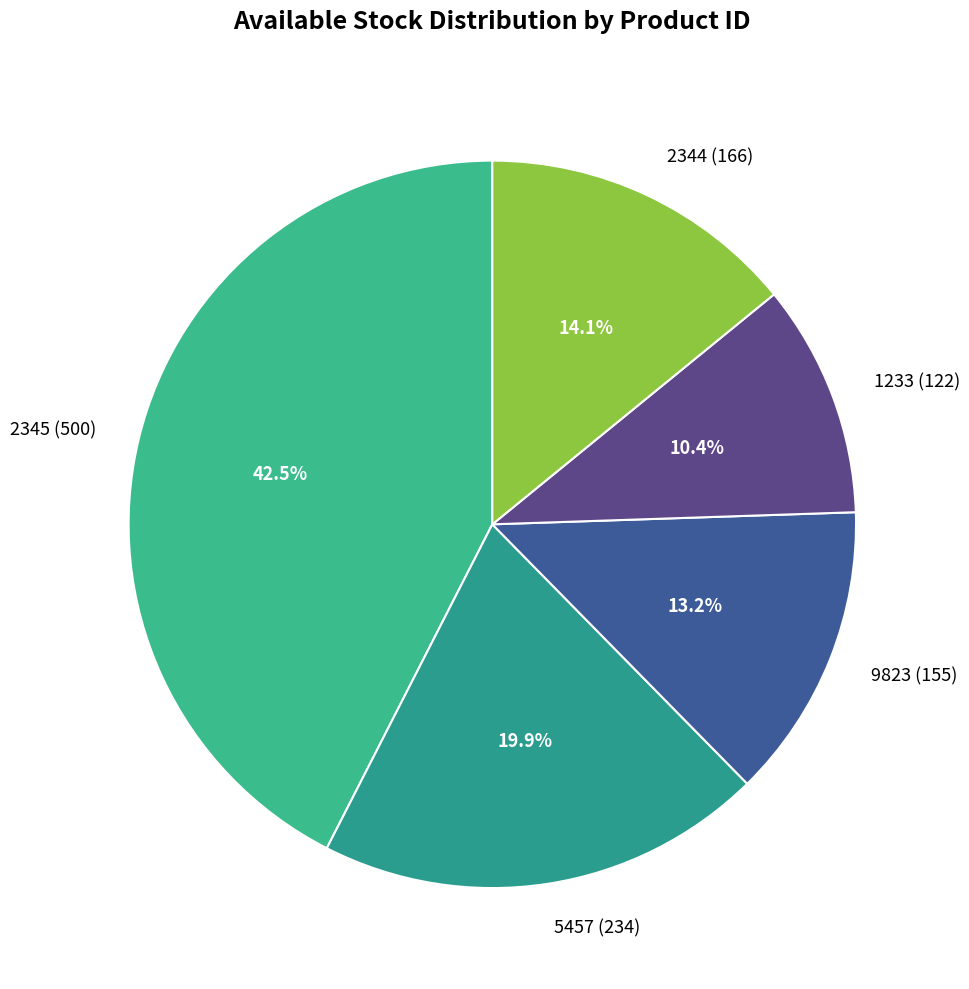

Is it true that 1233 is 22% of the pie?

False